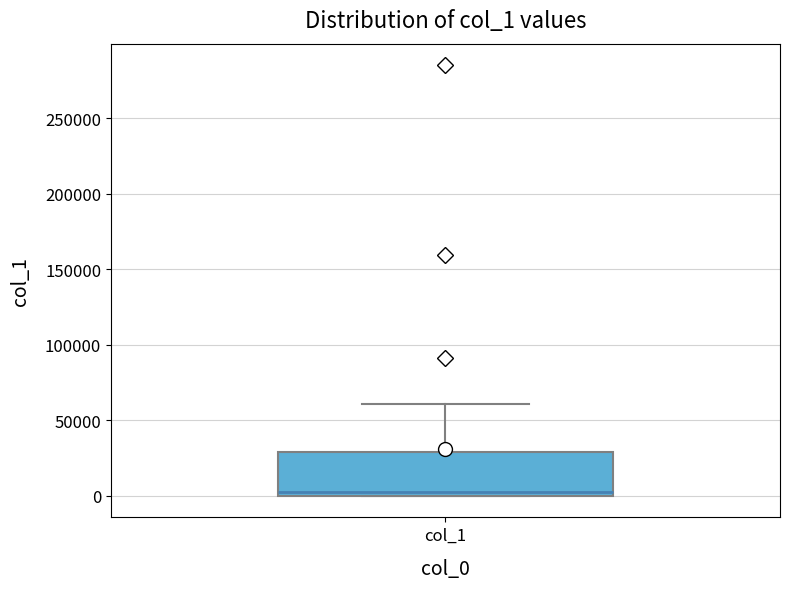

Transcribe this box plot: give where the median line is, the range the box spans, and where the two whiskers end, as read against the y-axis. The values are not printed on the chart, so give them approximately, as read against the axis.

median 0 (just above the box's lower edge), box 0 to 30000, whiskers 0 to 60000